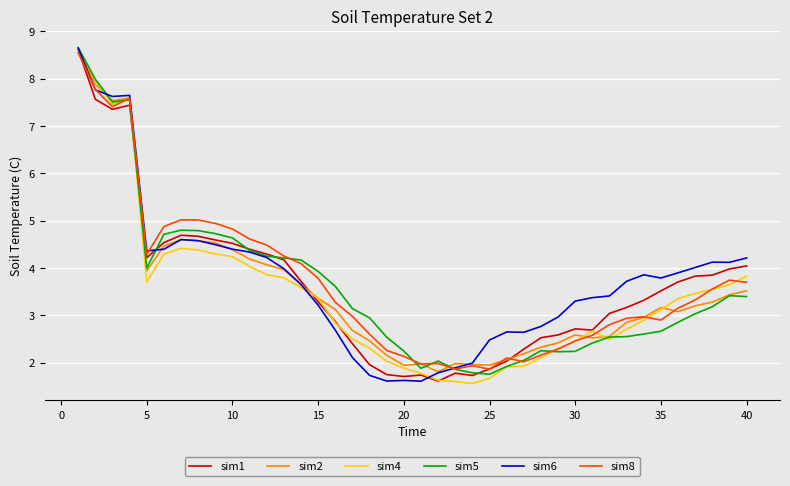

What is the highest value of the sim2 series?

8.6